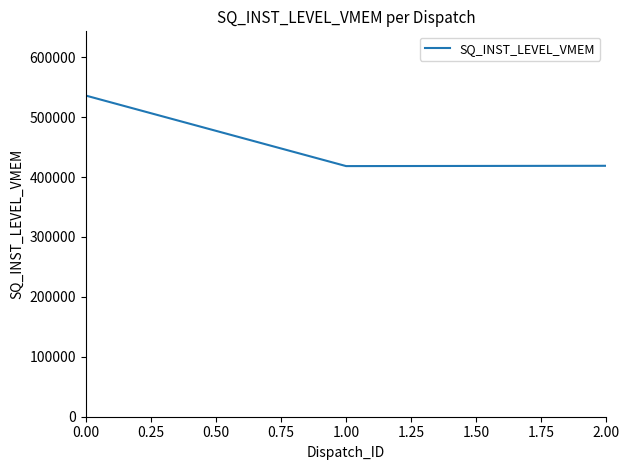

Count the number of data series in this chart.

1